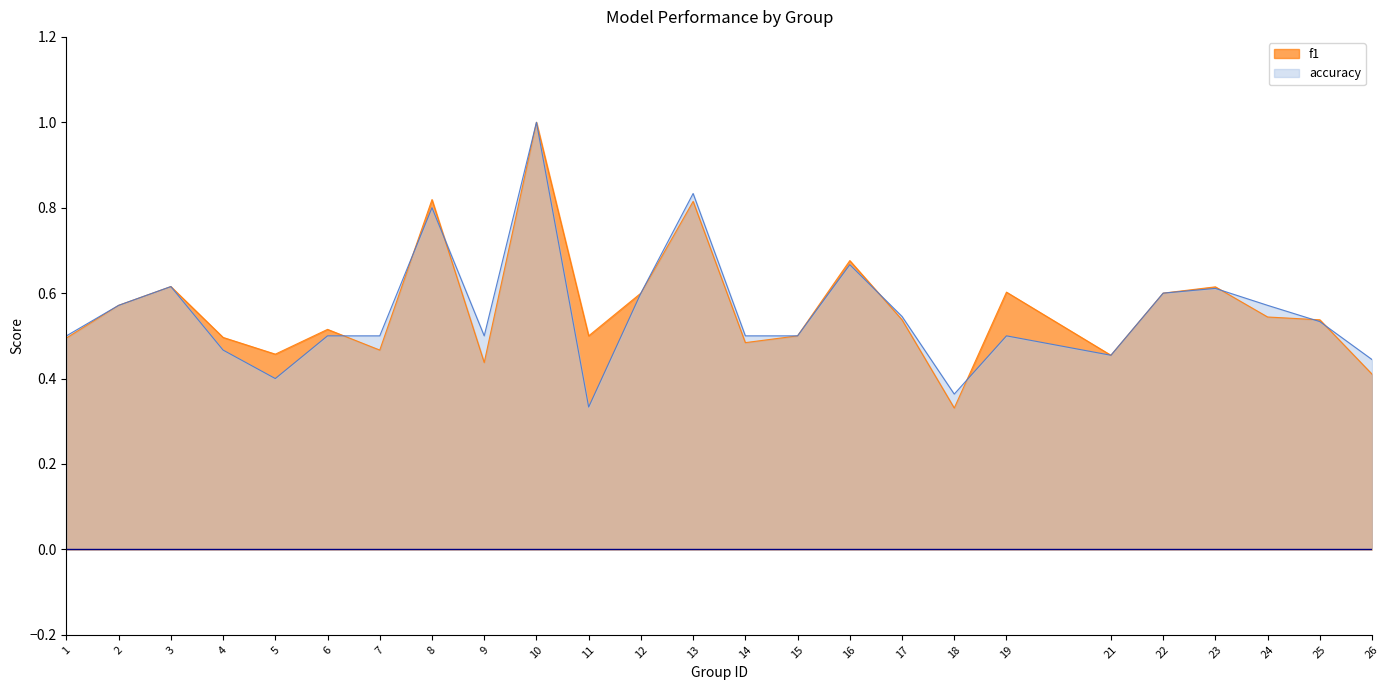

The f1 series shows 0.5 at 7. True or false?

True